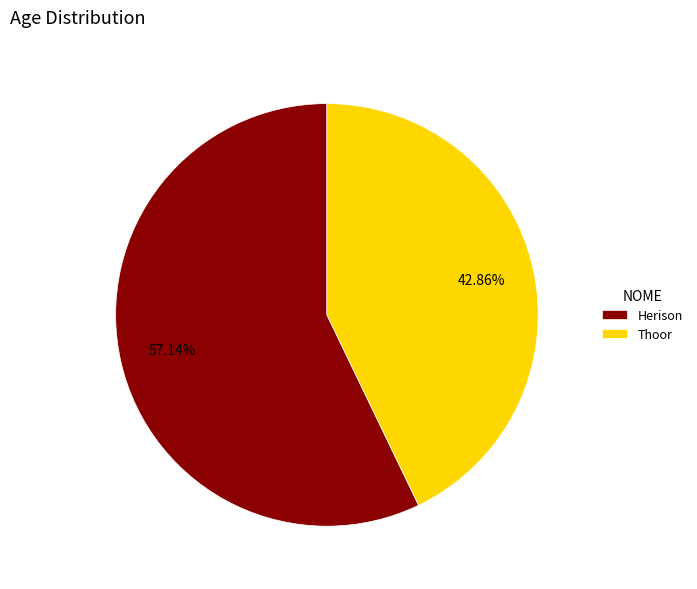

To the nearest percent, what percentage of the pie is Herison?

57%